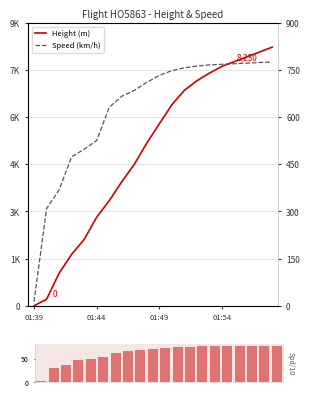

Read the Speed value at 01:39.

13.0